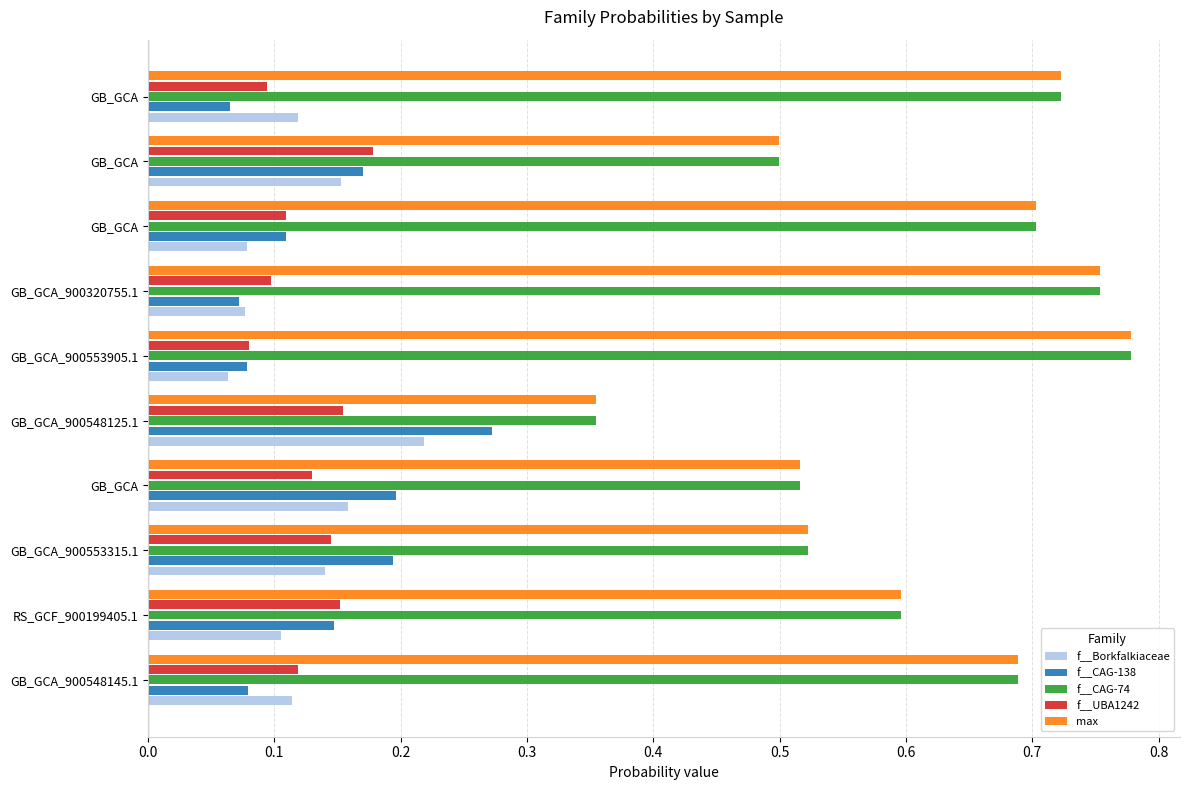

At how many categories does at least one series exceed 0?

10